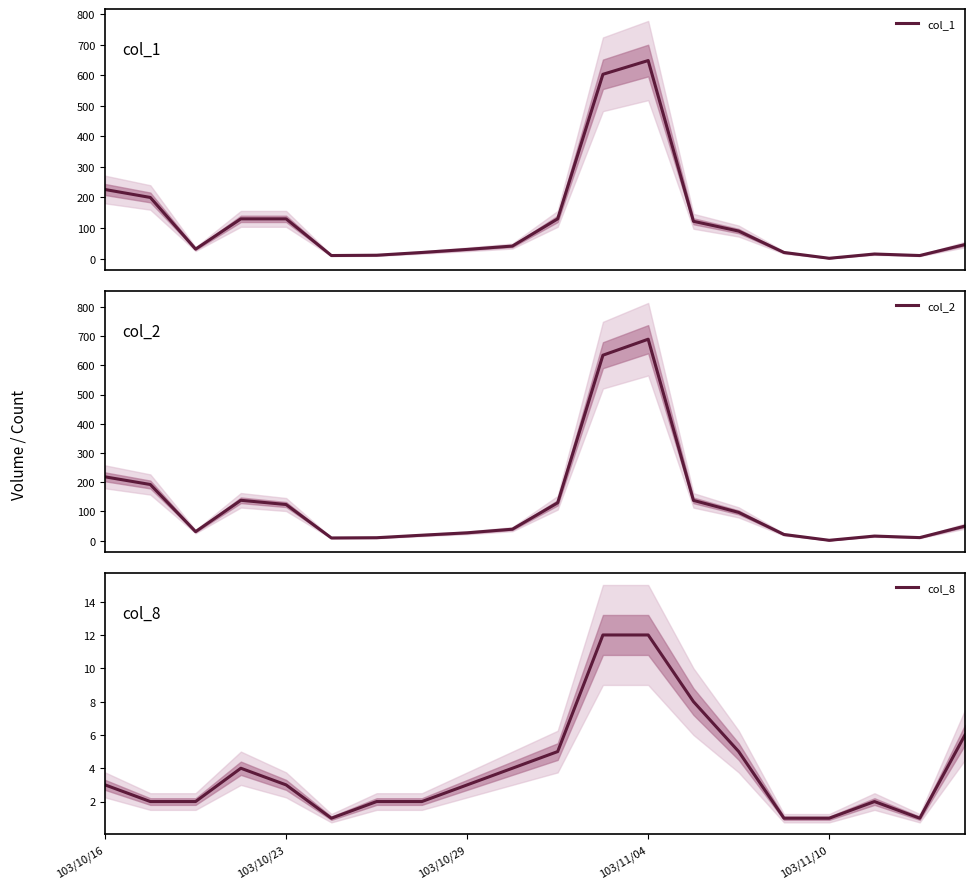

Rank the series by their maximum value, from lowest to highest.

col_8, col_1, col_2